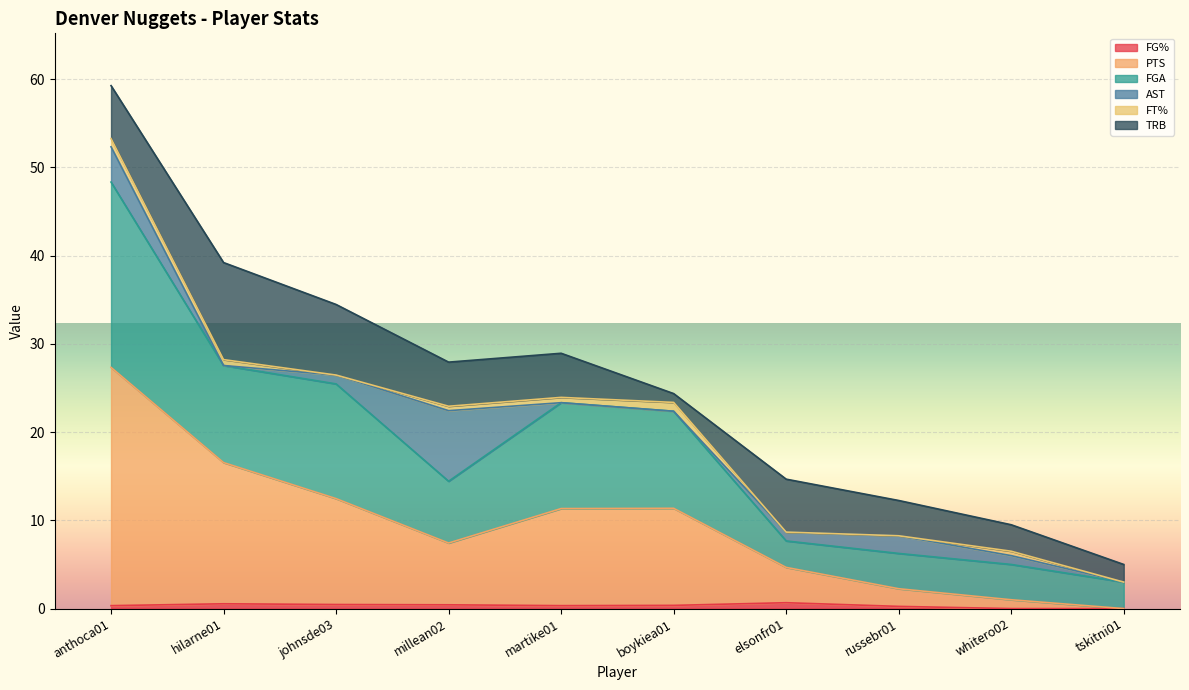

What are all the series names shown in the legend?

FG%, PTS, FGA, AST, FT%, TRB